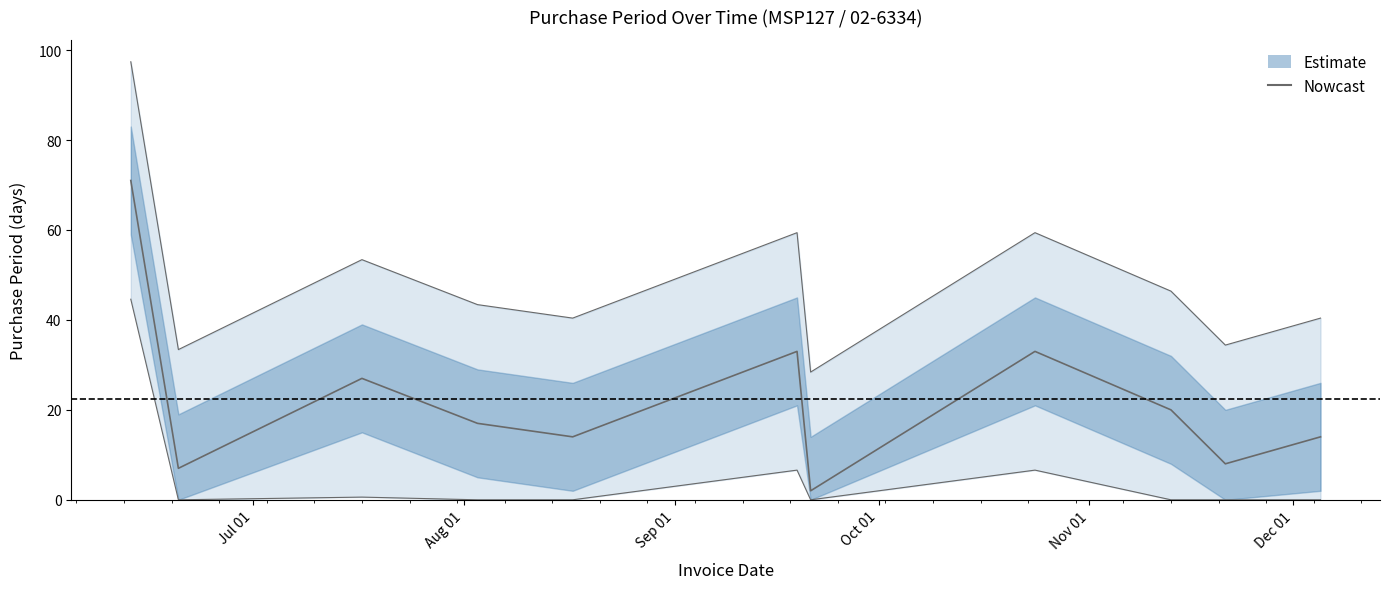

True or false: there are more than 0 points higher than both neighbors.

True